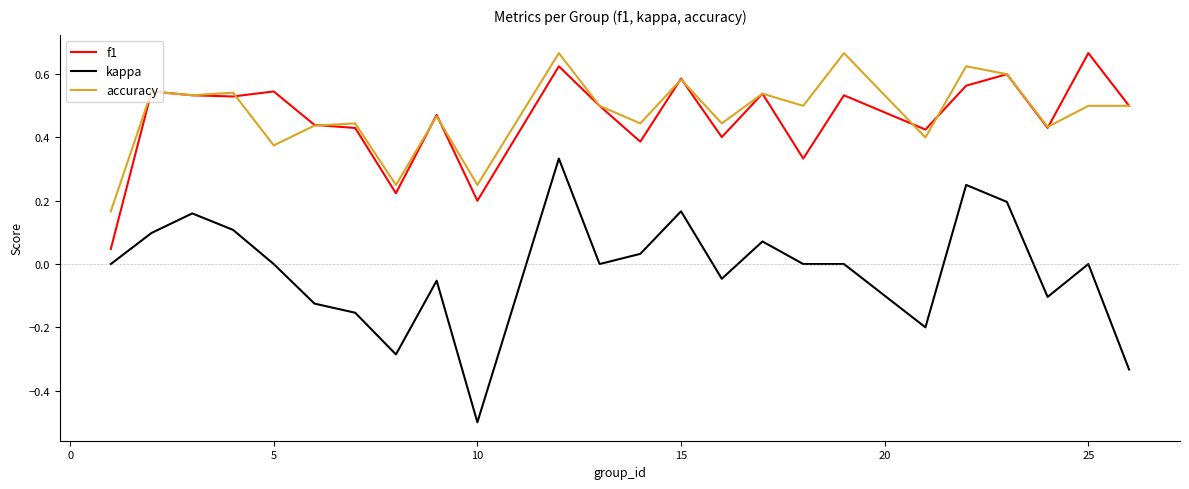

True or false: accuracy and kappa cross at least once.

False